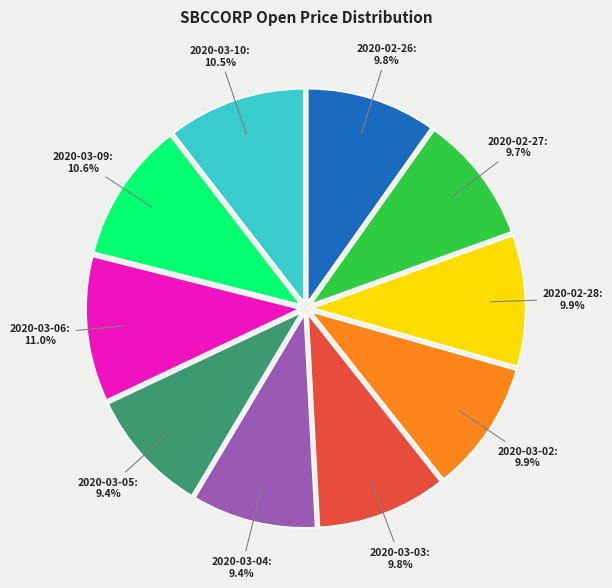

Between 2020-03-09 and 2020-02-28, which is larger?

2020-03-09